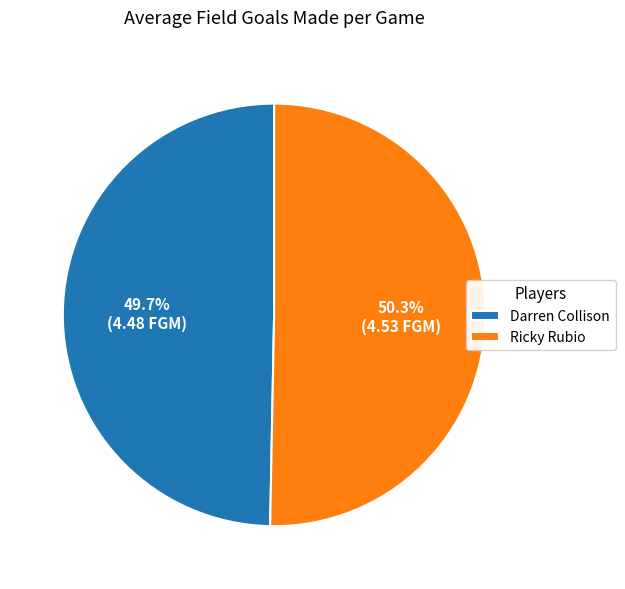

The Ricky Rubio slice represents 50% of the pie. True or false?

True